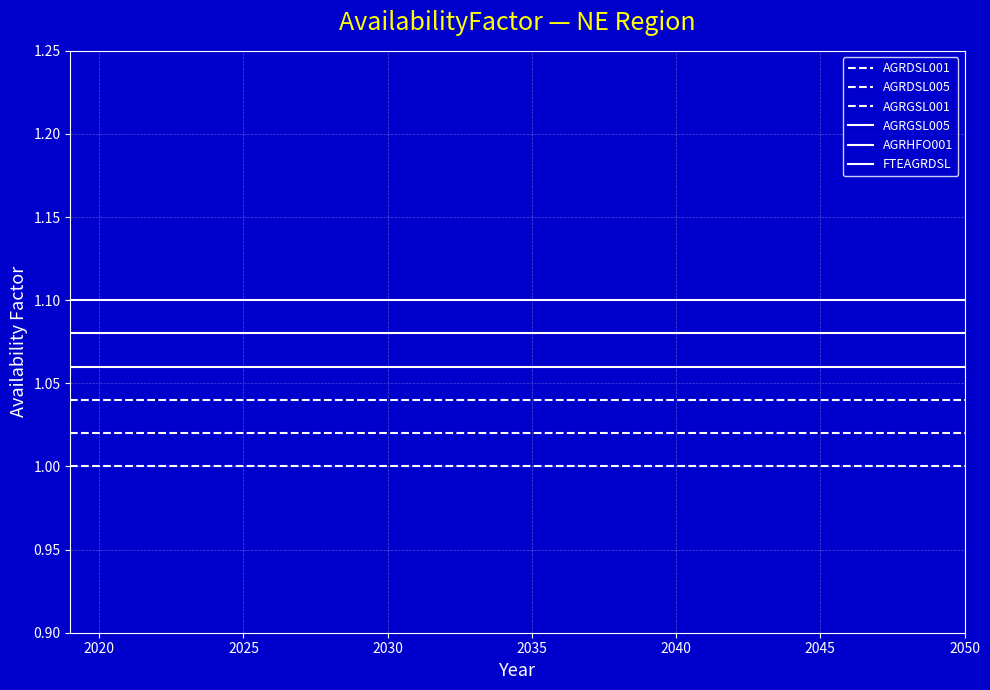

How many lines are shown in the chart?

6